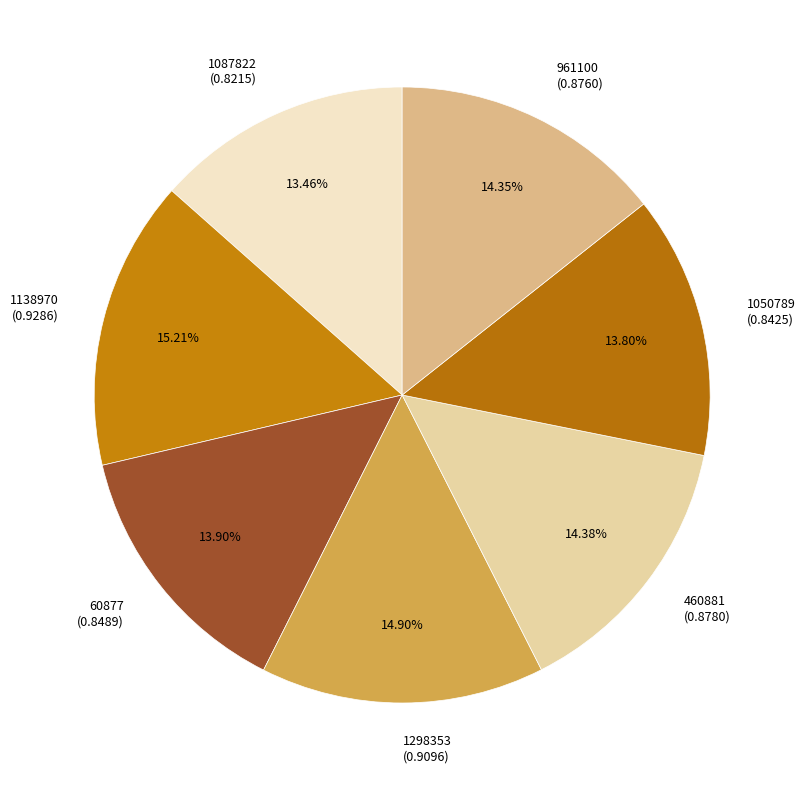

The 60877 slice represents 1% of the pie. True or false?

False